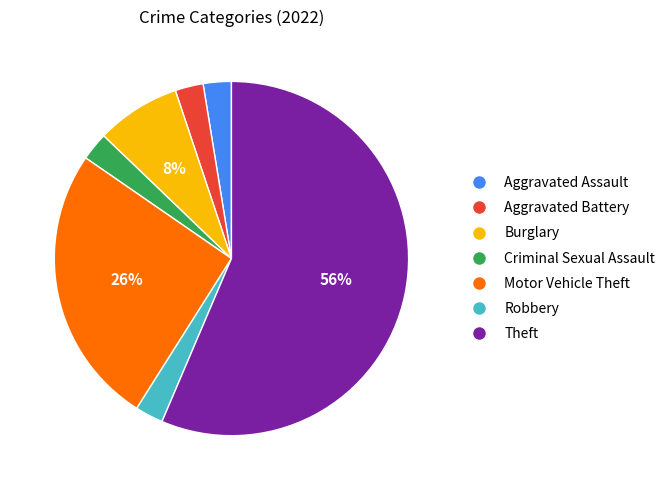

Combined, do Robbery and Motor Vehicle Theft account for over 50%?

No